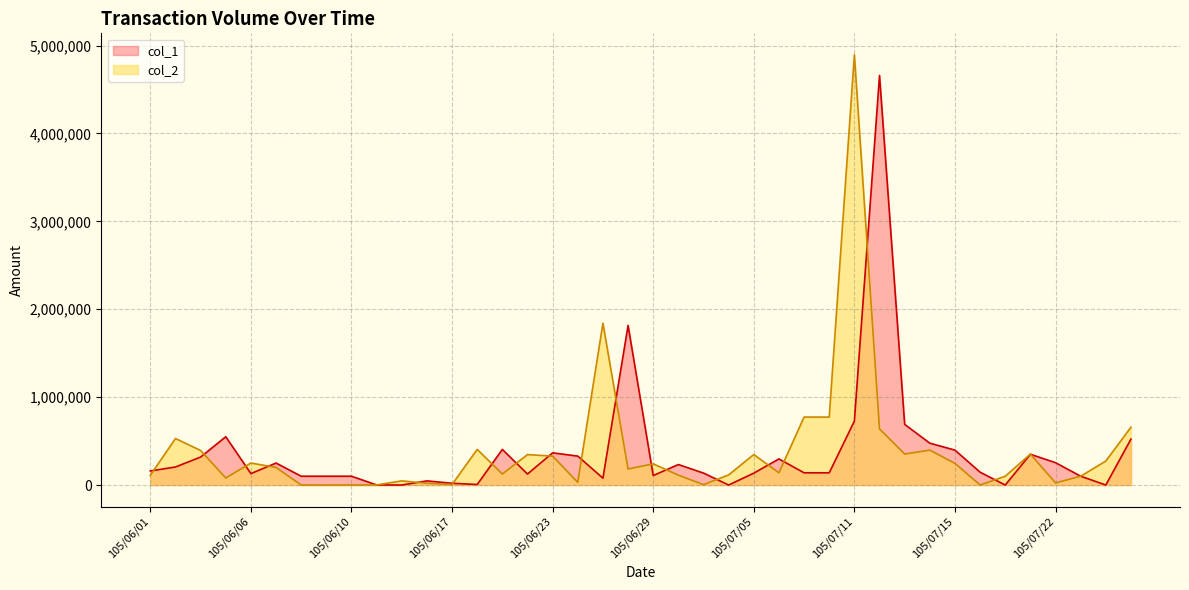

Between which two adjacent categories do col_2 and col_1 first intersect?

105/06/01 and 105/06/02